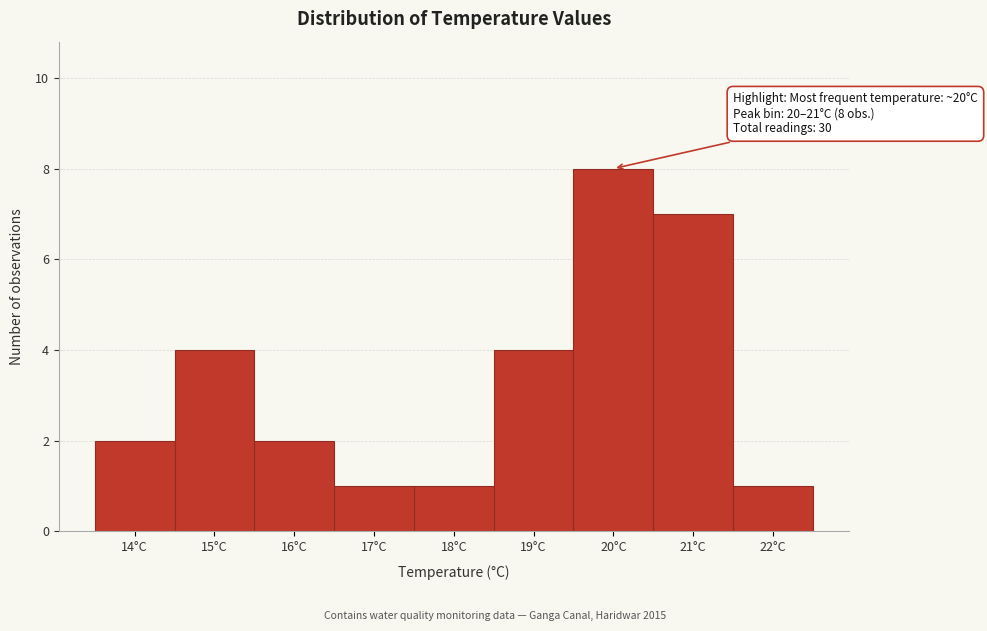

Reading right to left, transcribe all the data shown in this chart.

1	7	8	4	1	1	2	4	2